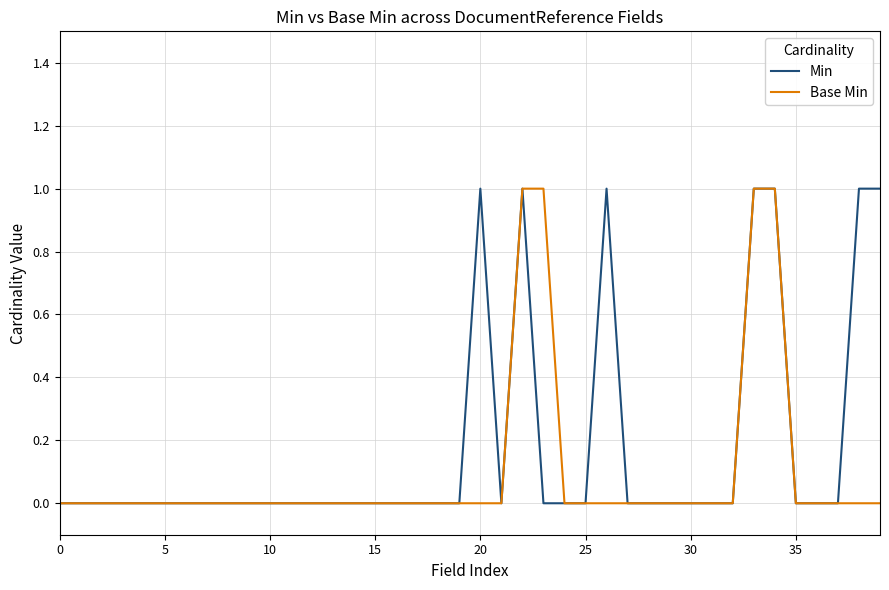

What is the sum of all Base Min values?

4